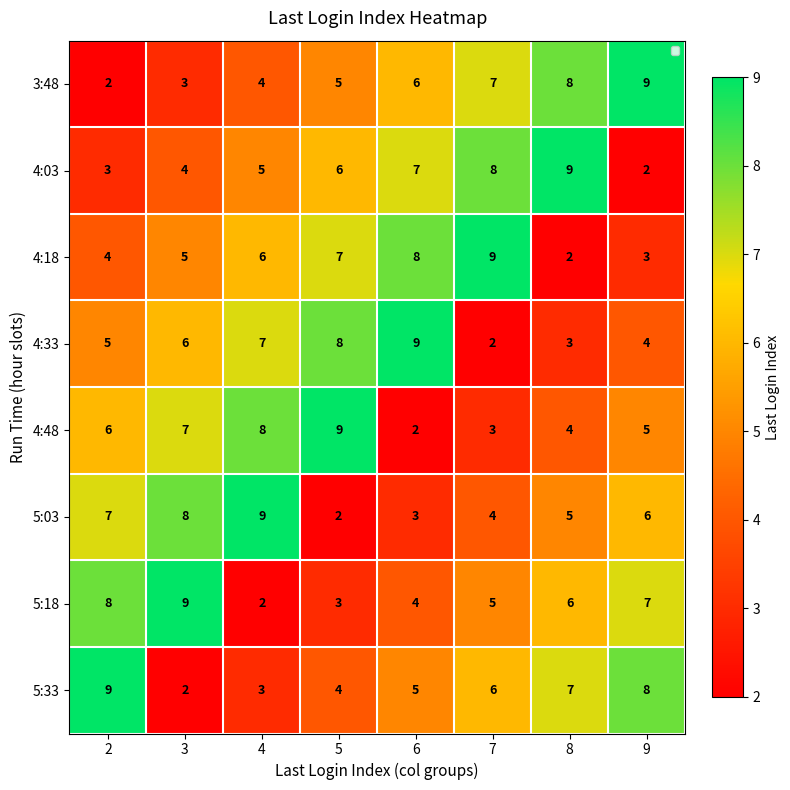

How many series are shown in this chart?

8